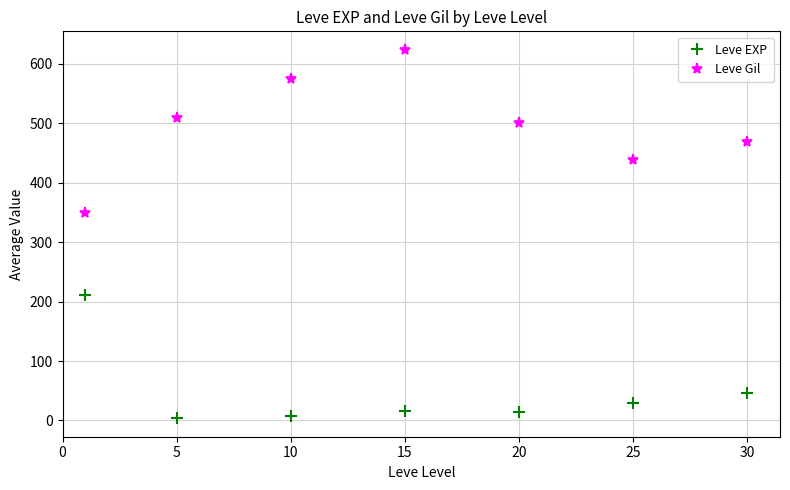

In Leve EXP, how many points are lower than both neighbors (excluding endpoints)?

2